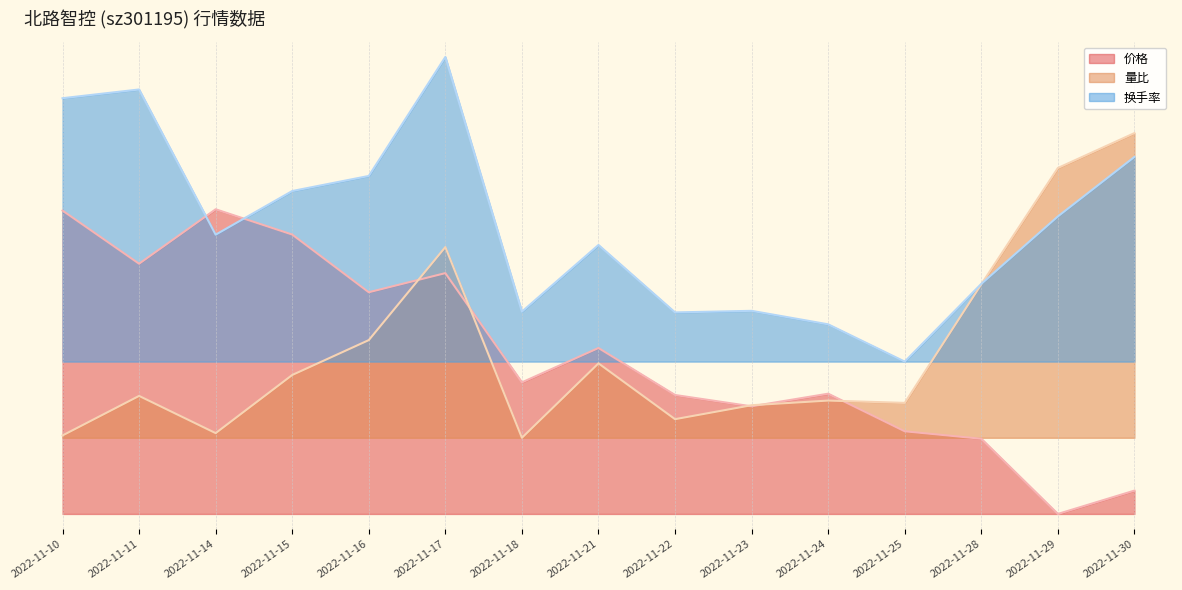

What is the value of the 价格 point at the 7th from the left?

0.4